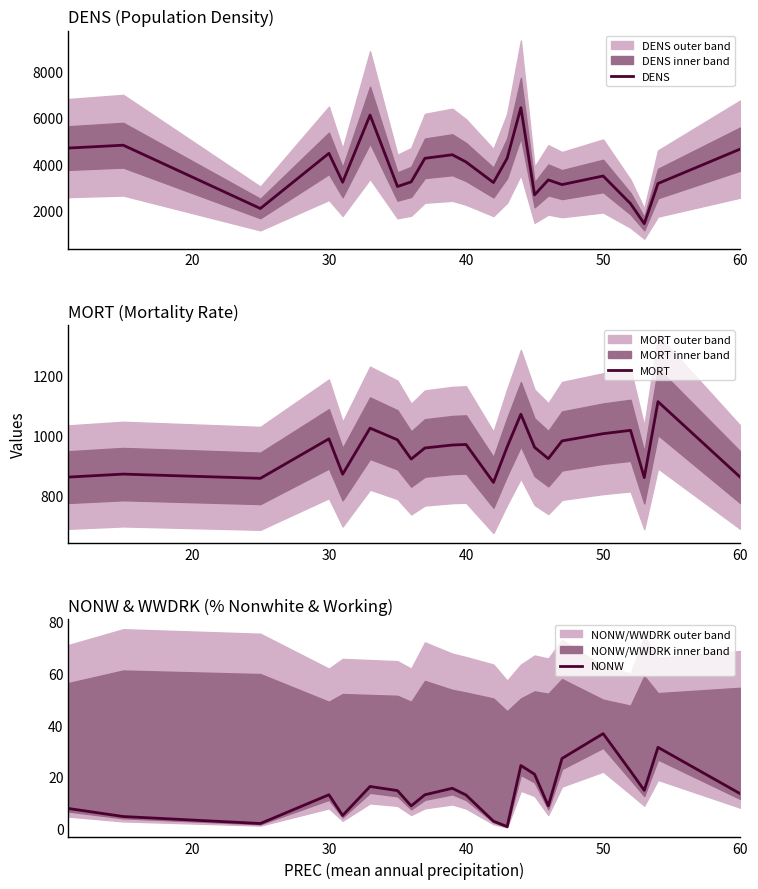

Reading left to right, extract all data points from this chart.

DENS: 4700.0	4824.0	2095.0	4474.0	3226.0	6122.0	3042.0	3243.0	4259.0	4412.0	4101.0	3214.0	4260.0	6441.0	2682.0	3327.0	3125.0	3497.0	2302.0	1441.0	3172.0	4657.0
MORT: 861.8	871.8	857.6	989.3	871.3	1024.9	986.0	921.9	958.8	968.7	970.5	844.1	962.4	1071.3	961.0	923.2	982.3	1006.5	1017.6	860.1	1113.2	861.4
NONW: 7.8	4.7	2.0	13.1	5.1	16.3	14.7	8.8	13.1	15.6	13.0	2.9	0.8	24.4	21.0	8.8	27.1	36.7	22.2	14.8	31.4	13.5